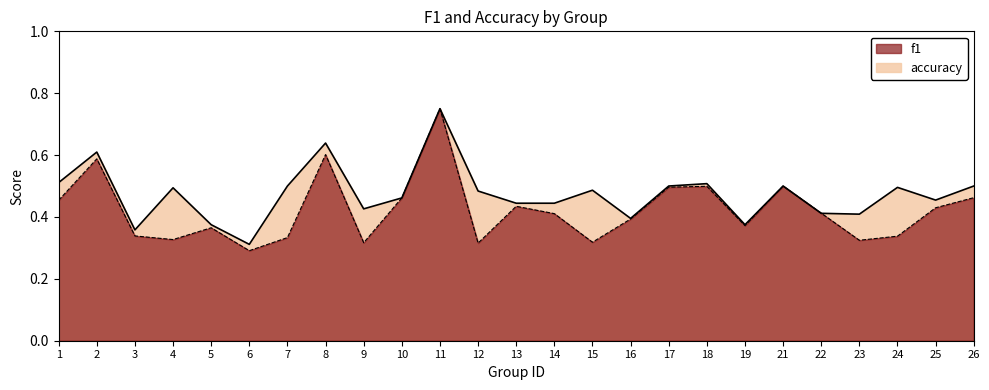

In f1, how many points are higher than both neighbors (excluding endpoints)?

7